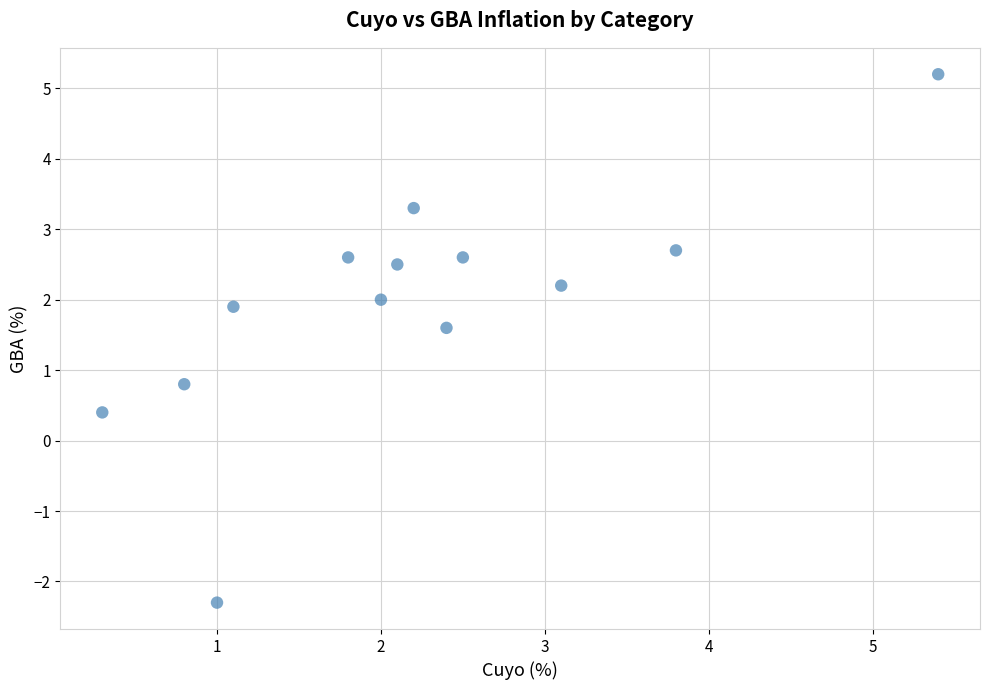

What Y value in the scatter plot is closest to 1?

0.8